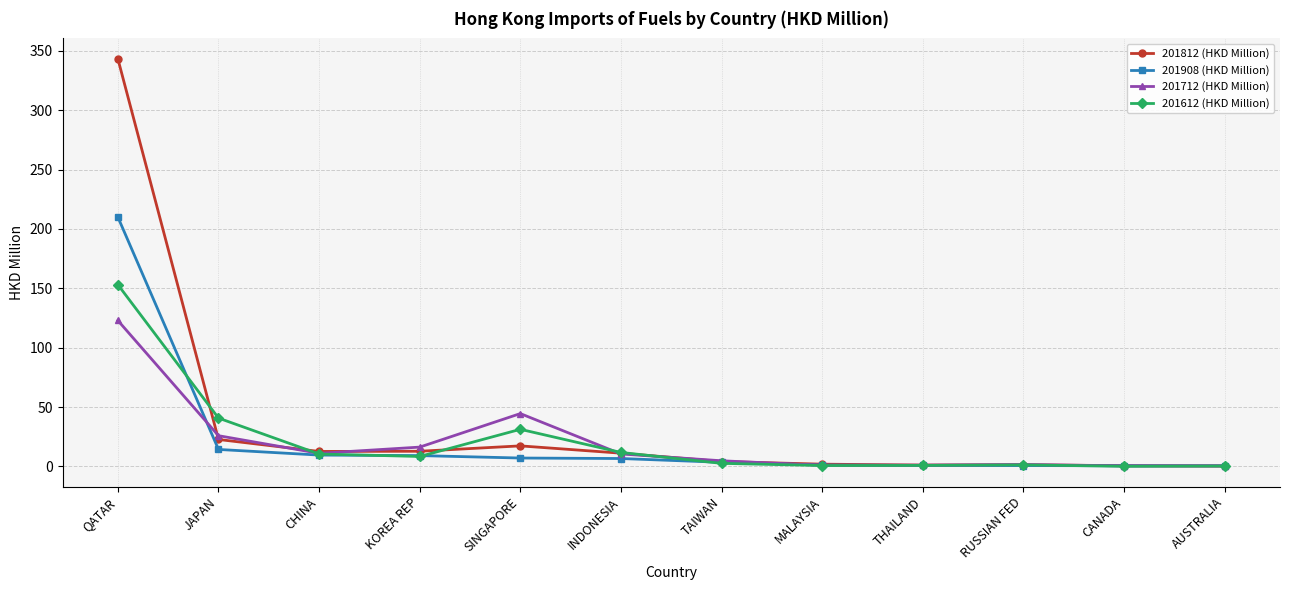

At how many categories does at least one series exceed 279?

1